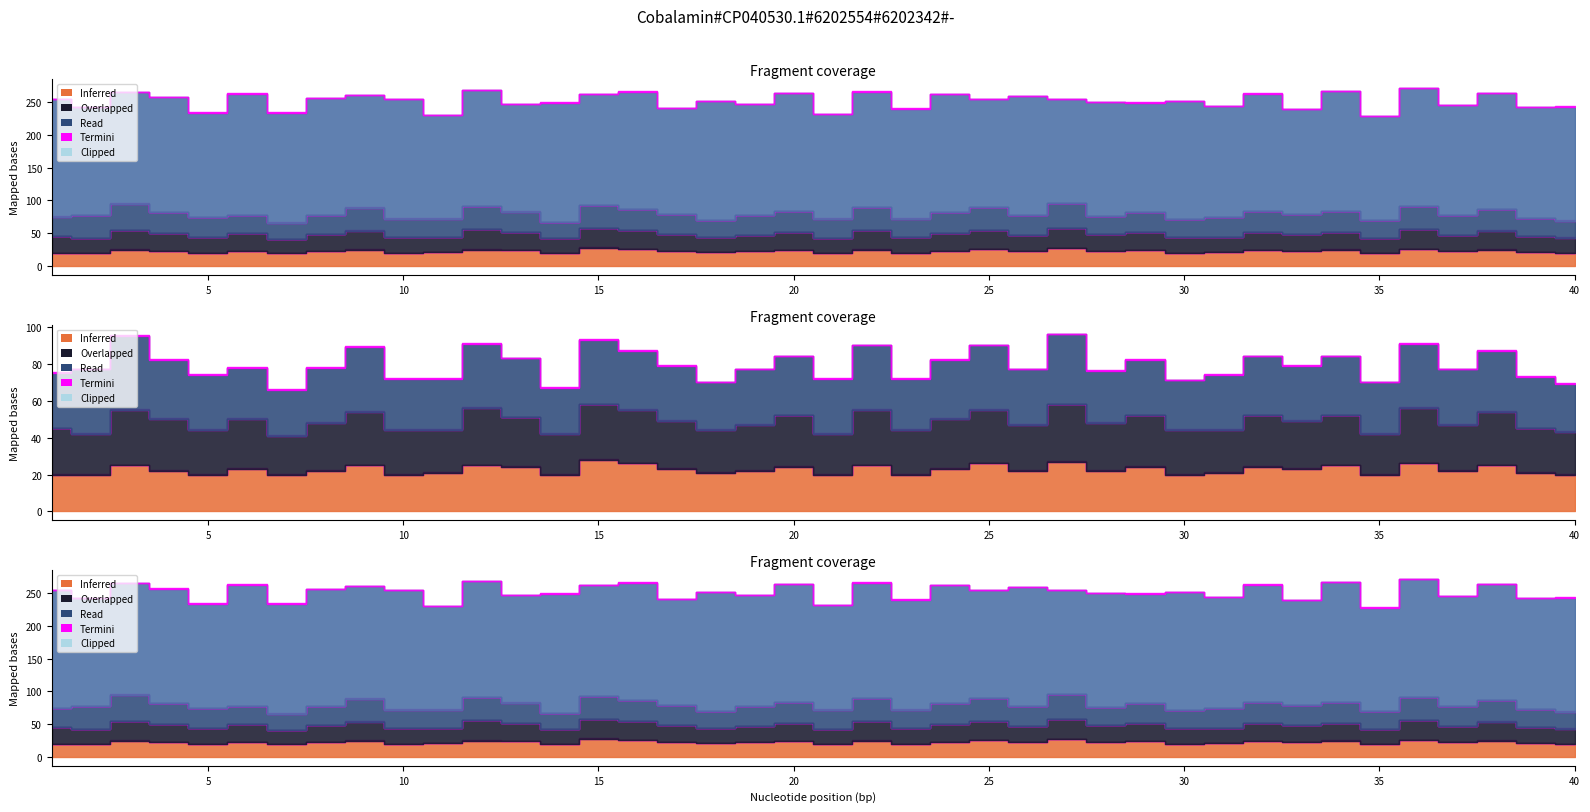

What is the smallest value displayed?

20